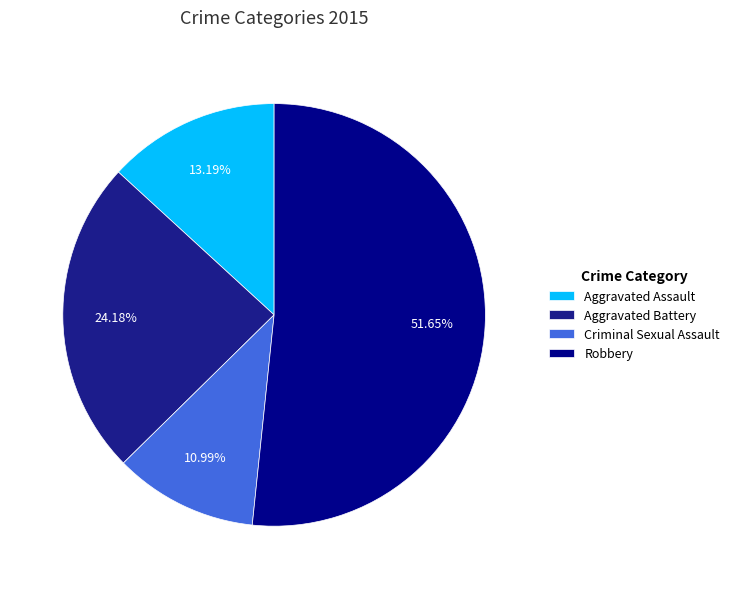

What percentage do Criminal Sexual Assault and Aggravated Battery together represent?

35.2%